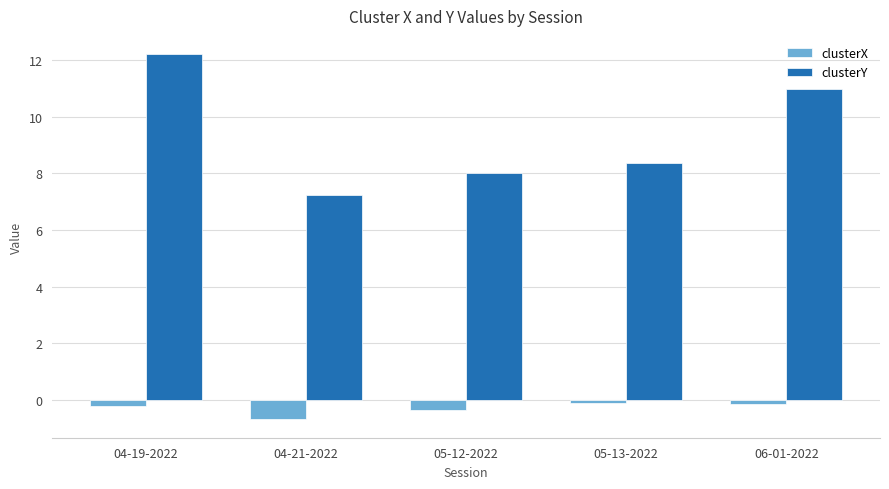

Which series has the largest range (max minus min)?

clusterY